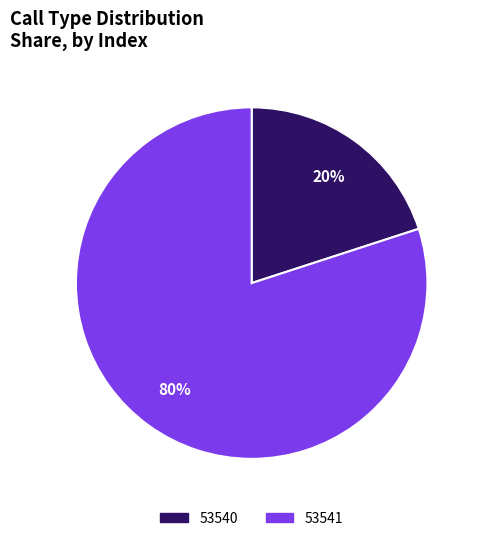

True or false: 53541 accounts for 80% of the total.

True